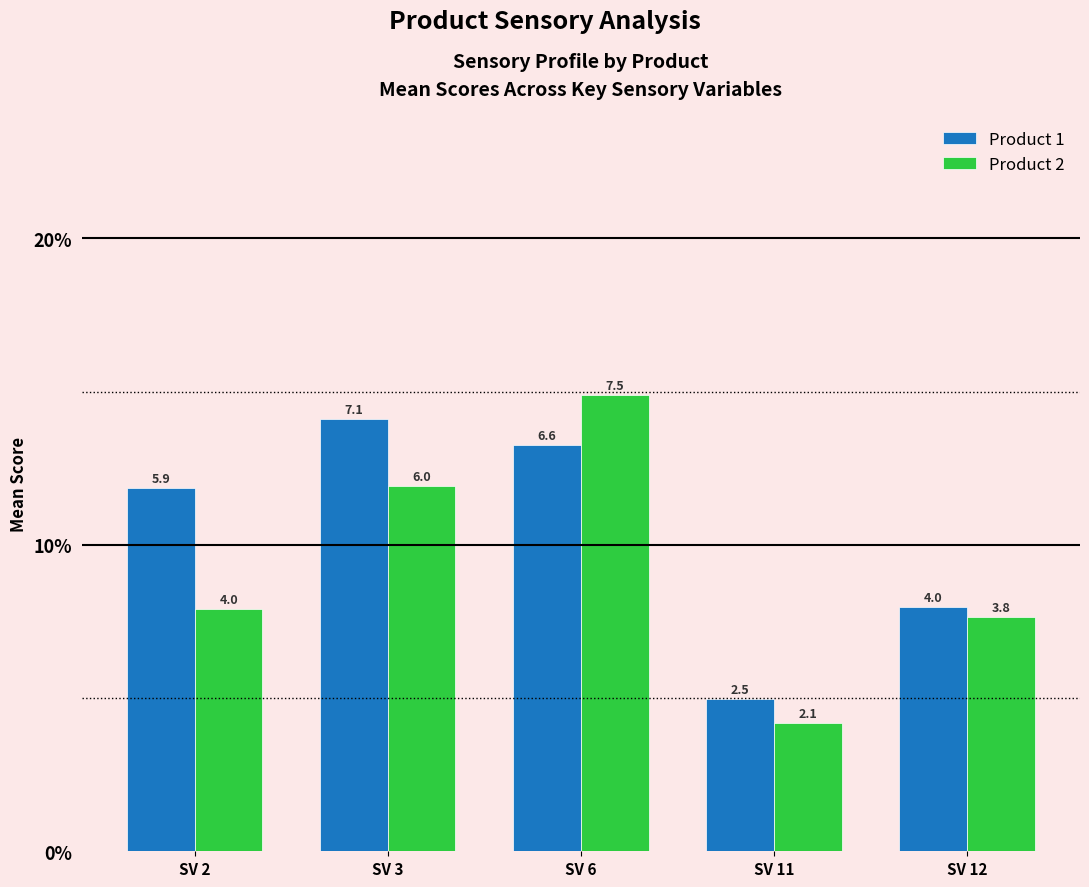

At which category is the sum across all series the highest?

SV 6